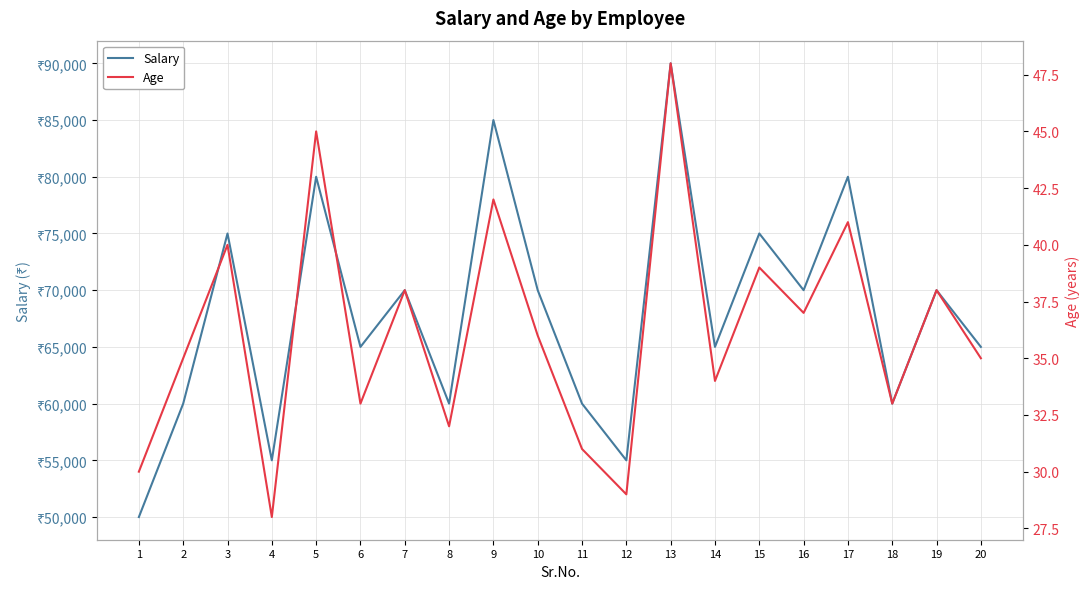

Count the Salary values in the range 60000 to 75000.

13